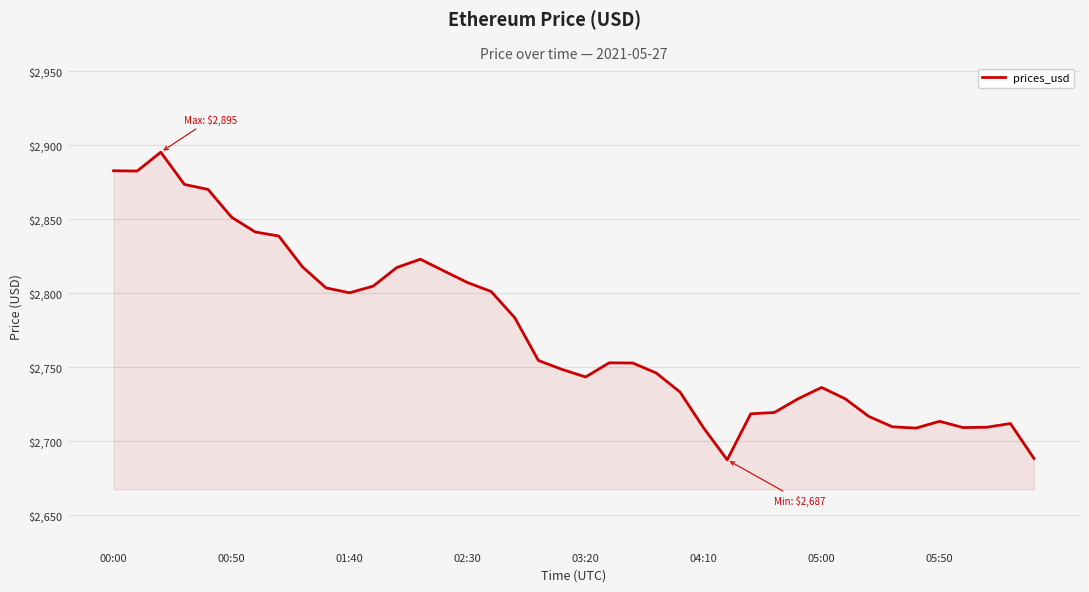

What is the smallest value displayed?

2687.3